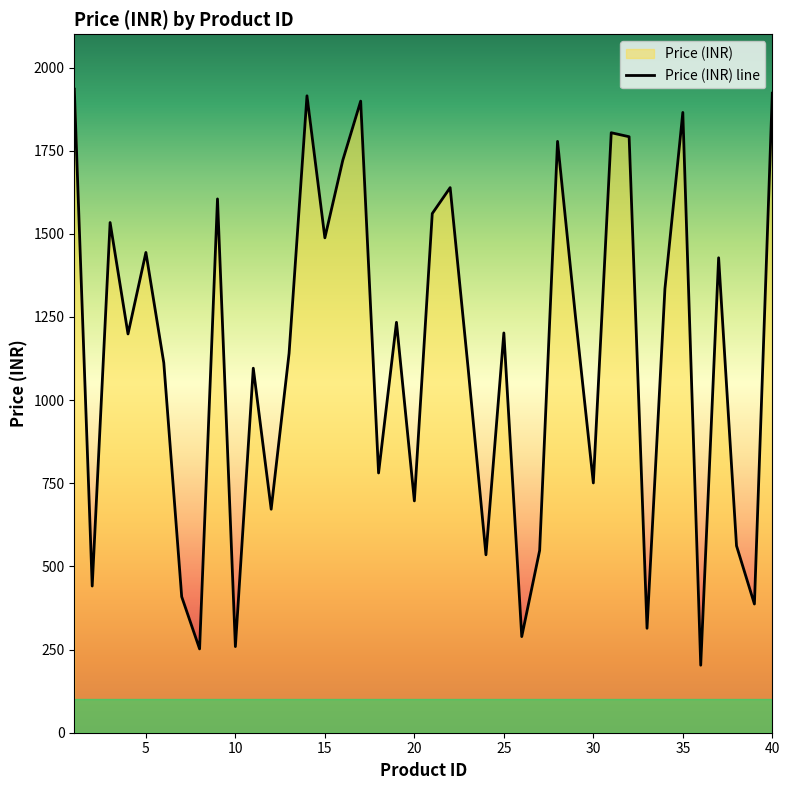

Reading right to left, list all the values displayed in this chart.

1923	387	562	1428	203	1865	1335	314	1792	1804	751	1252	1778	548	289	1202	535	1098	1639	1561	697	1234	781	1899	1721	1488	1915	1141	672	1096	259	1605	252	409	1112	1444	1199	1534	441	1935